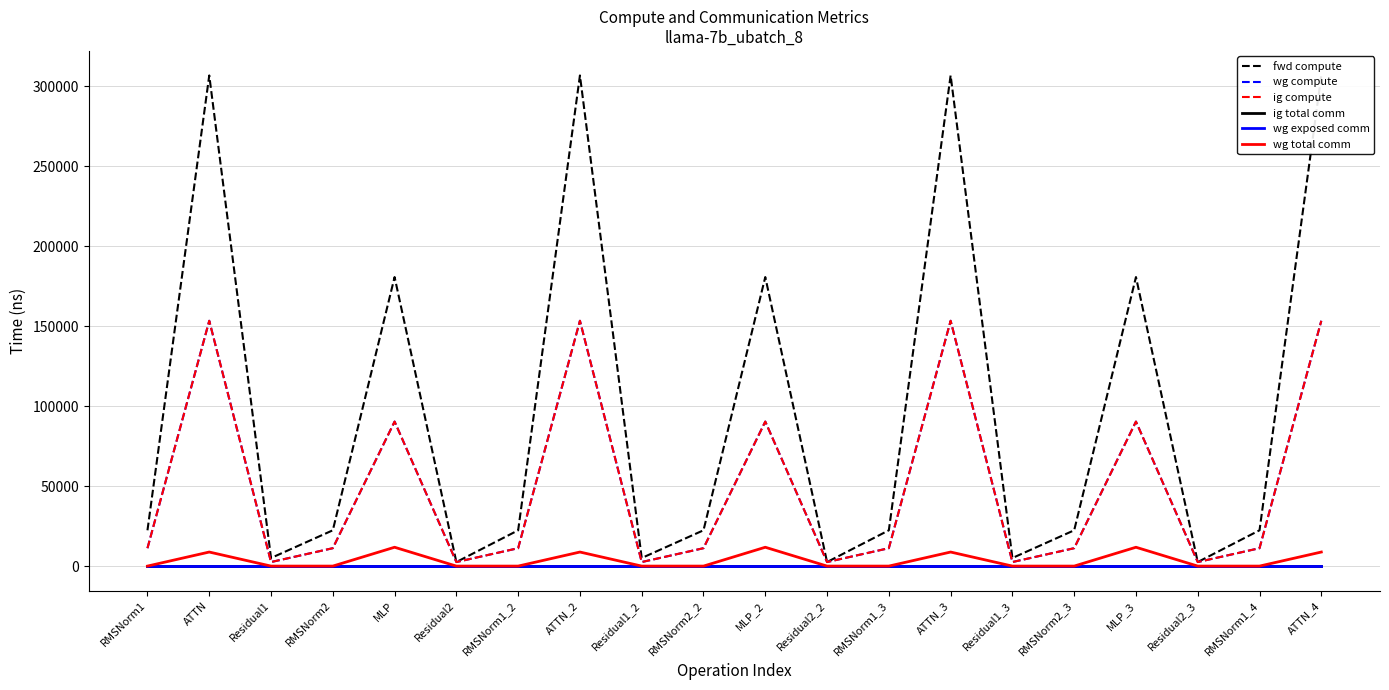

Which series changed the most between ATTN_2 and Residual1_3?

fwd compute